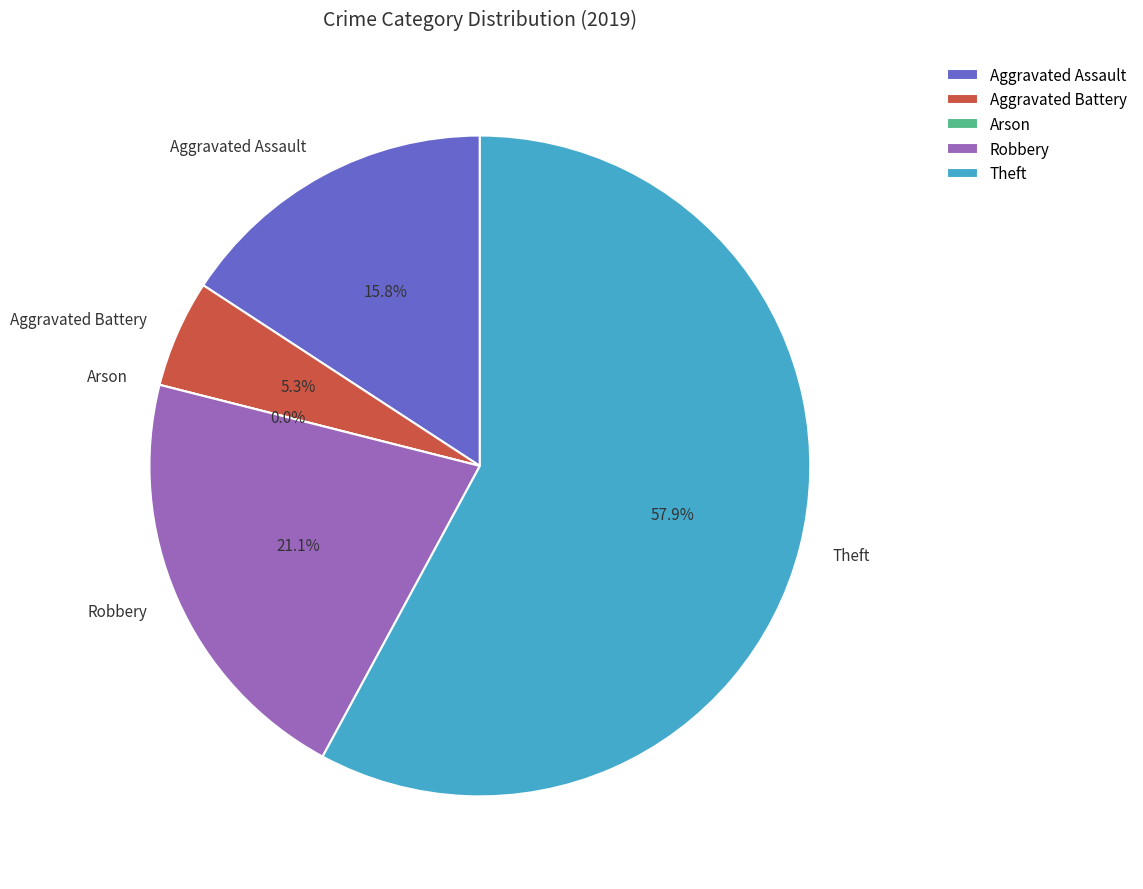

Which has a higher value, Arson or Robbery?

Robbery